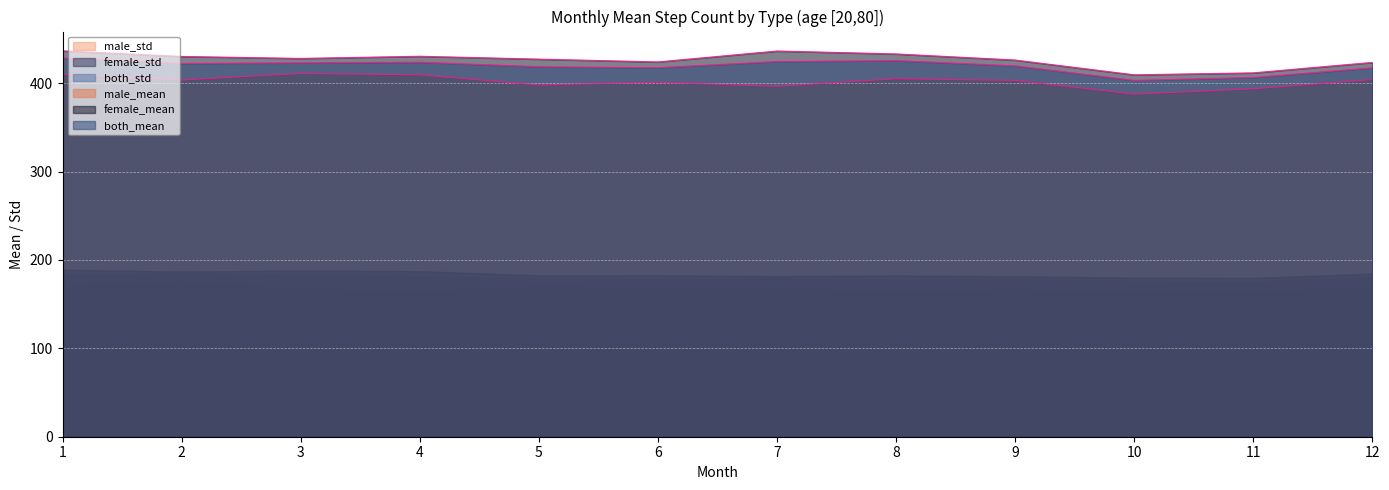

How many data points in male_mean are above 403?

7